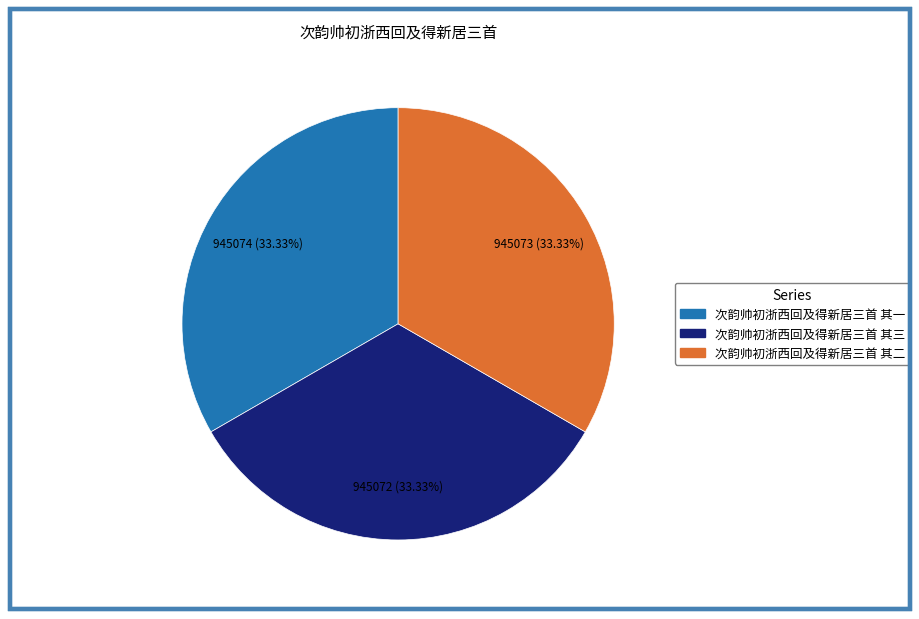

Does any single category account for the majority?

No